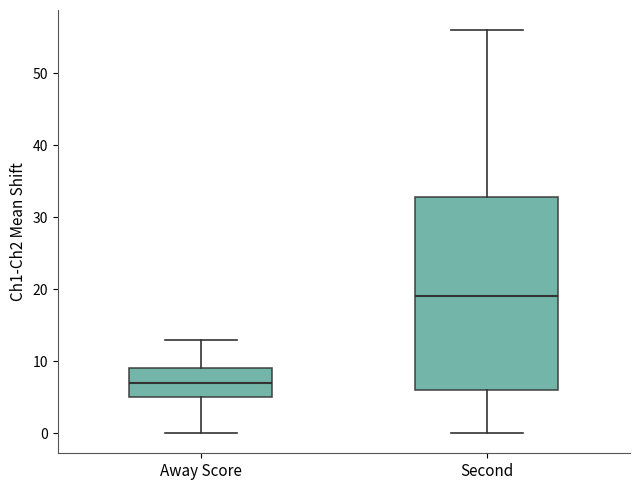

Reading left to right, read every box against the y-axis: the position of its median line, the range the box covers, and the ends of its whiskers. The values are not printed on the chart, so give them approximately, as read against the axis.

Away Score: median 7, box 5 to 9, whiskers 0 to 13
Second: median 19, box 6 to 33, whiskers 0 to 56